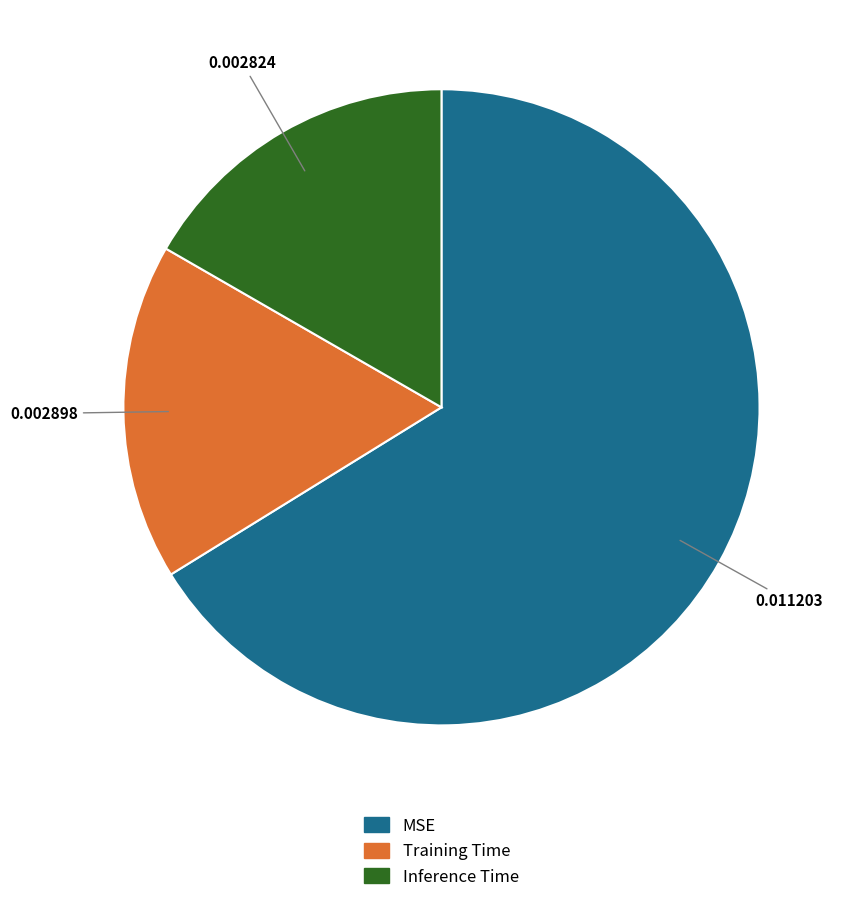

Count the number of slices in the pie.

3